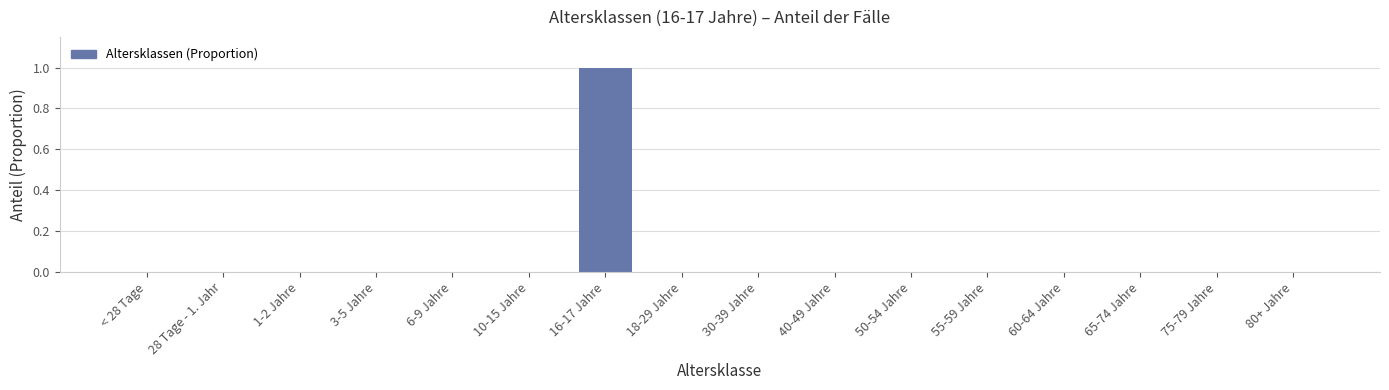

Reading left to right, extract all data points from this chart.

< 28 Tage=0	28 Tage - 1. Jahr=0	1-2 Jahre=0	3-5 Jahre=0	6-9 Jahre=0	10-15 Jahre=0	16-17 Jahre=1	18-29 Jahre=0	30-39 Jahre=0	40-49 Jahre=0	50-54 Jahre=0	55-59 Jahre=0	60-64 Jahre=0	65-74 Jahre=0	75-79 Jahre=0	80+ Jahre=0